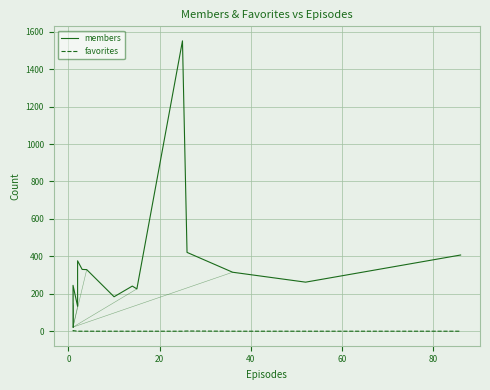

At how many categories does at least one series exceed 966?

1